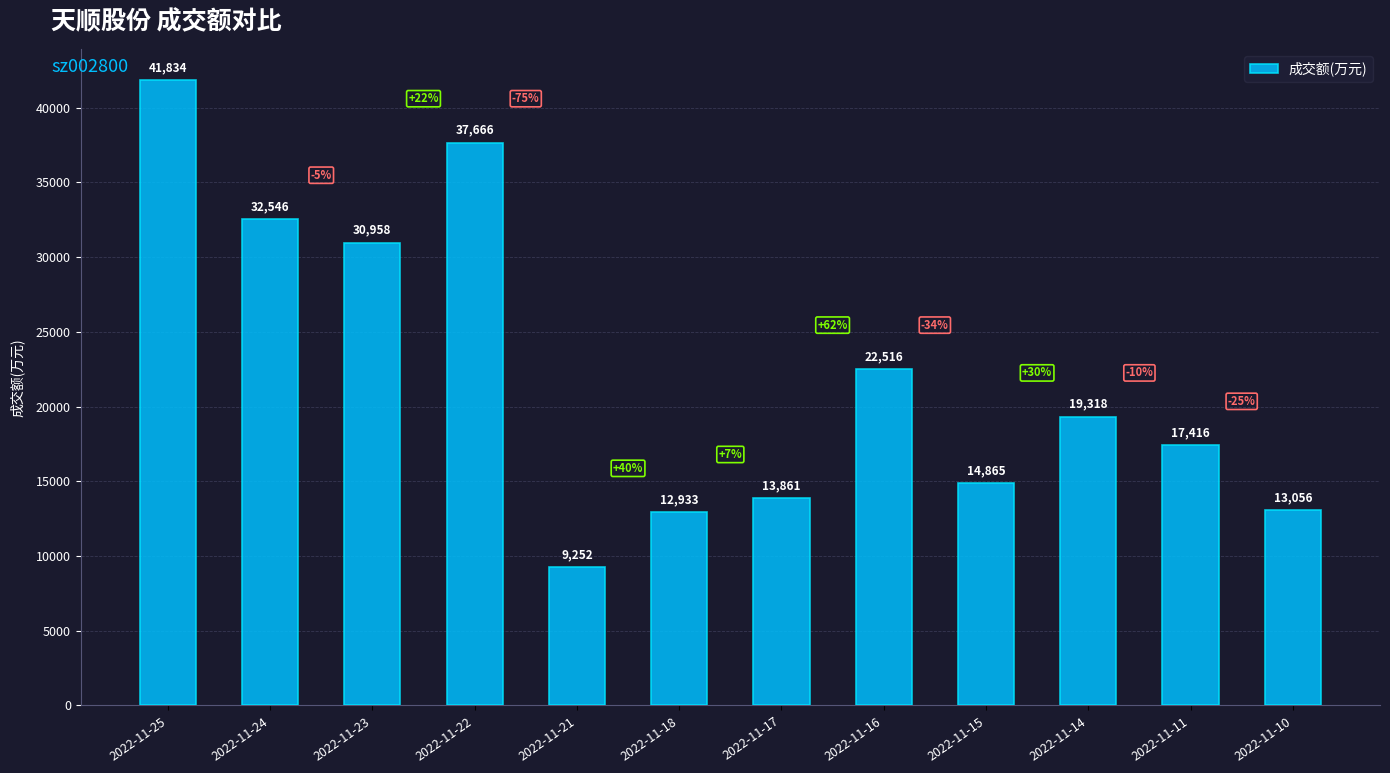

What is the sum of the values at 2022-11-18 and 2022-11-24?

45479